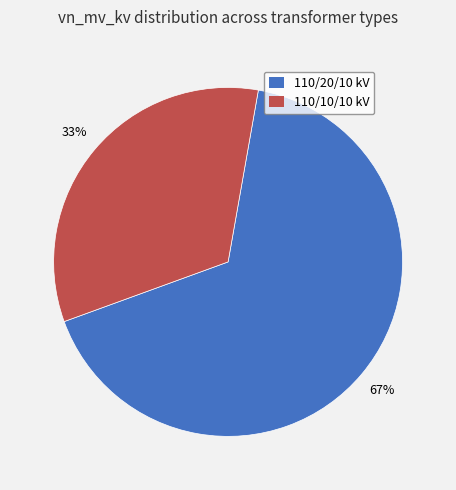

Which slice is the largest?

110/20/10 kV